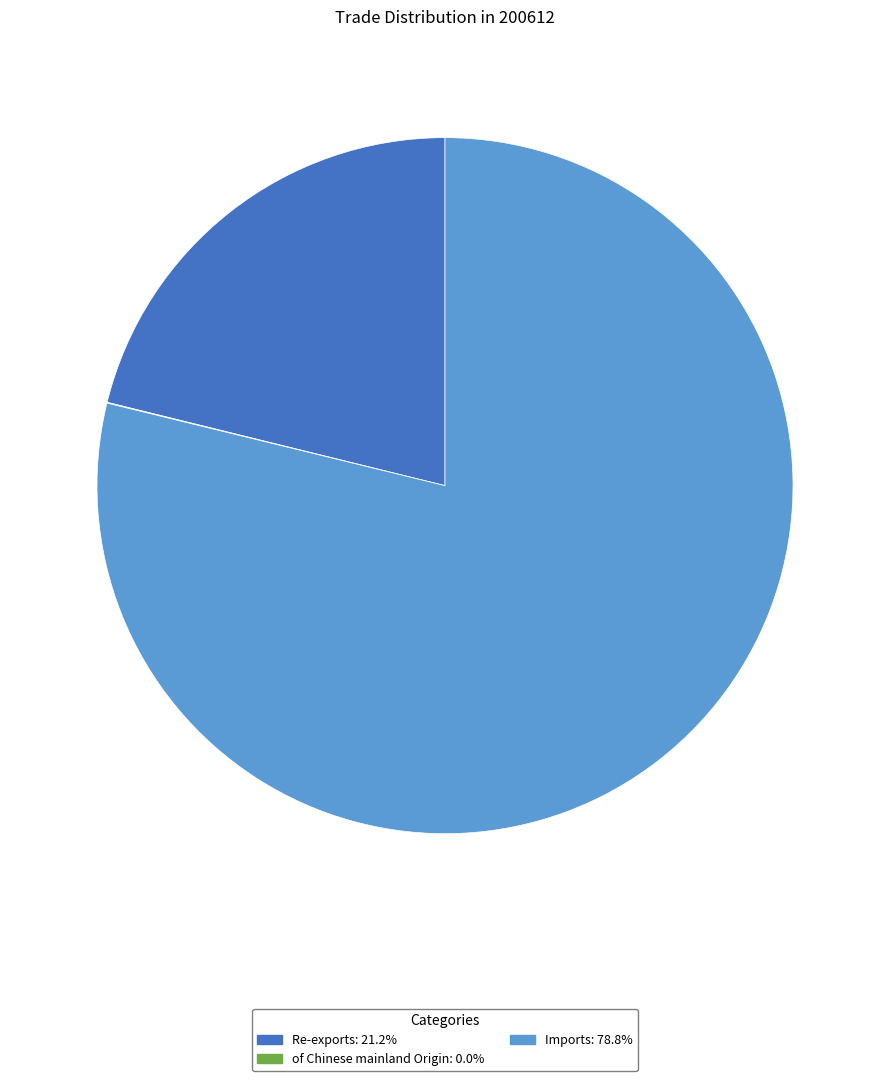

Approximately how many times larger is the value at Imports compared to Re-exports?

3.7